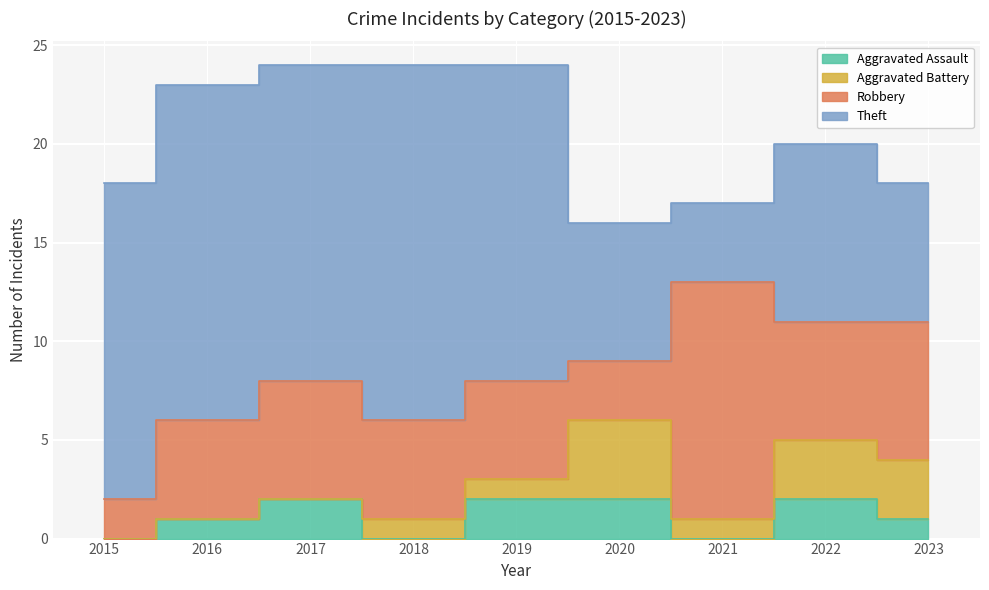

True or false: Robbery has a value of 2 at 2015.

True